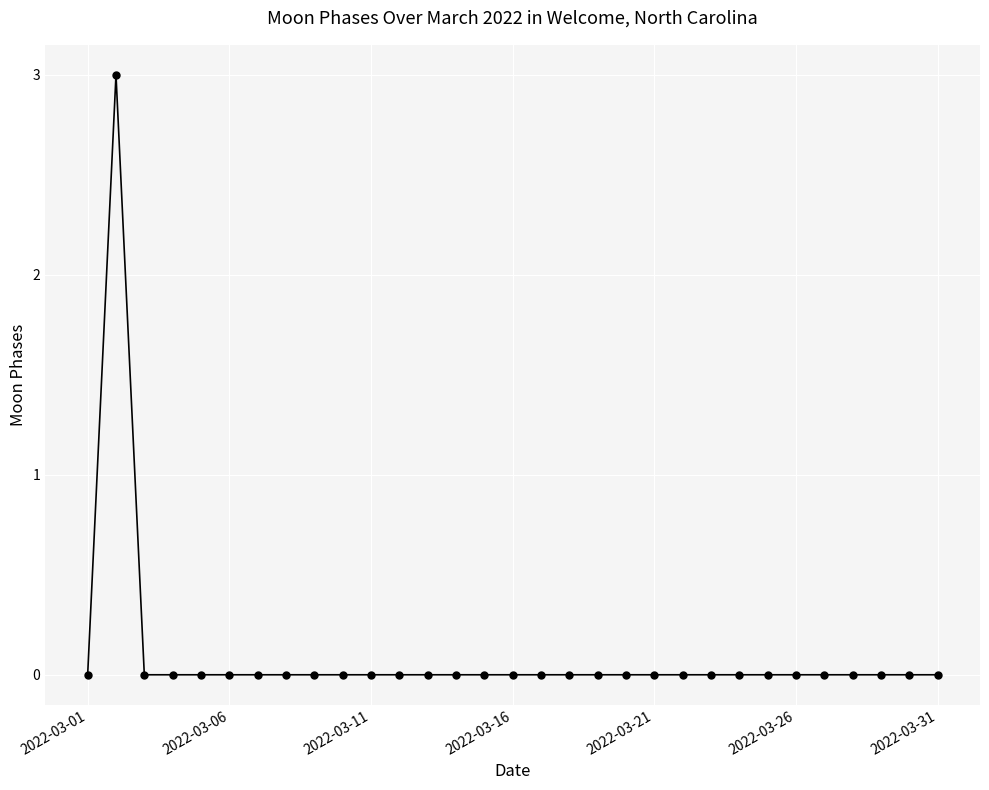

Does the chart display data point markers on the line(s)?

Yes